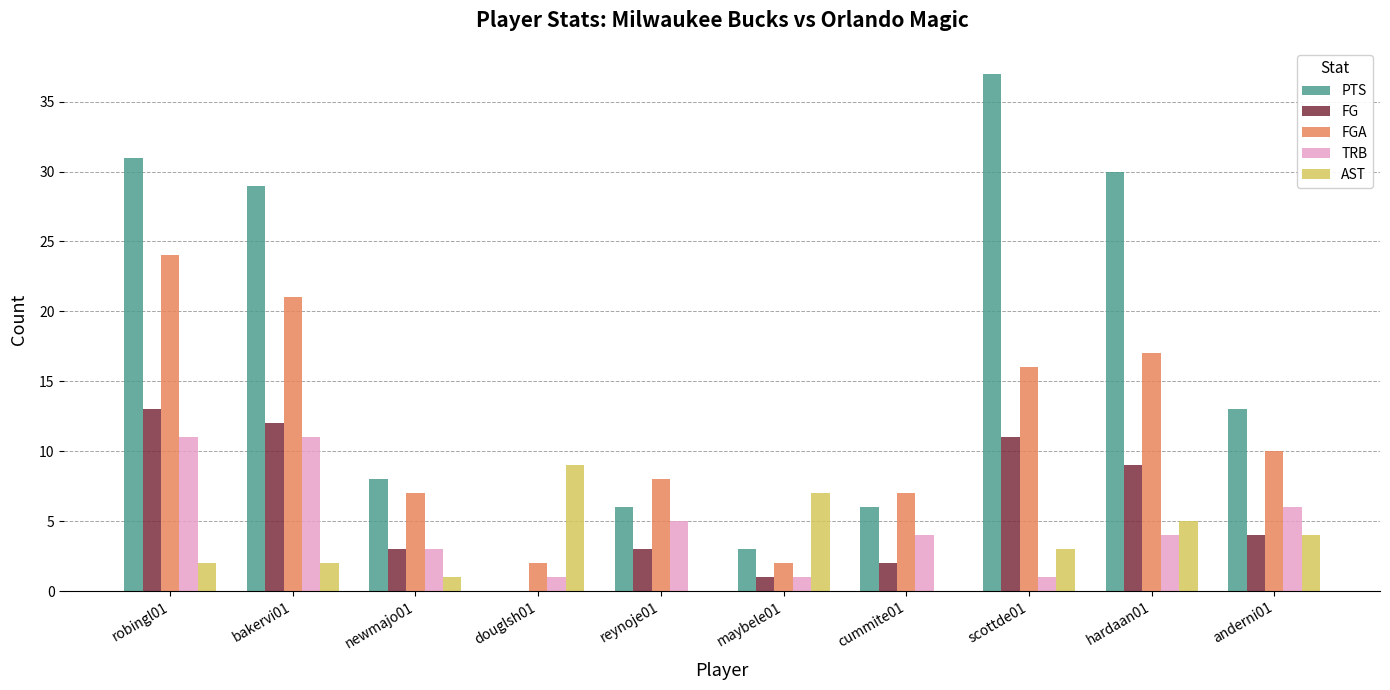

What is the maximum value for FG?

13